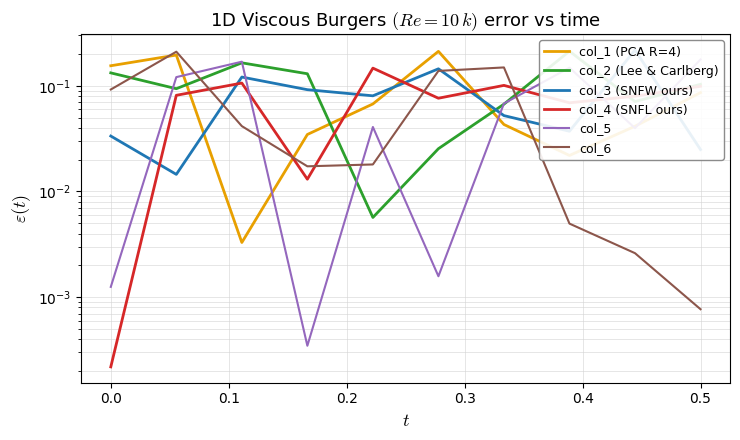

How many lines are shown in the chart?

6